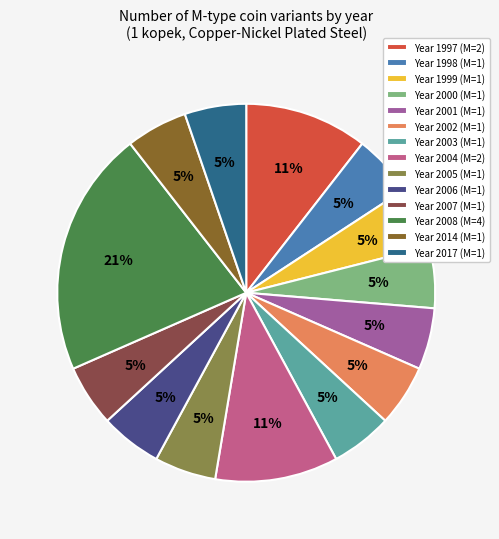

Approximately how many times larger is the value at Year 2002 (M=1) compared to Year 1997 (M=2)?

0.5